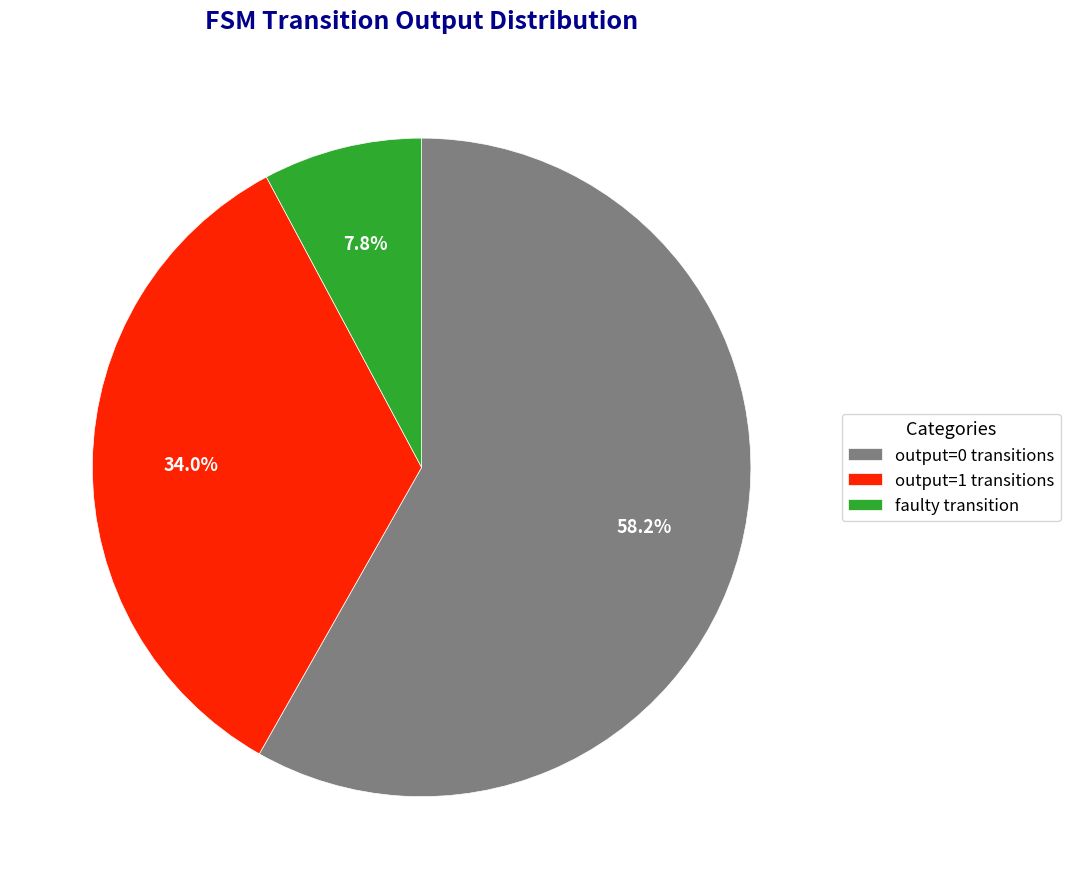

How many segments does this pie chart have?

3